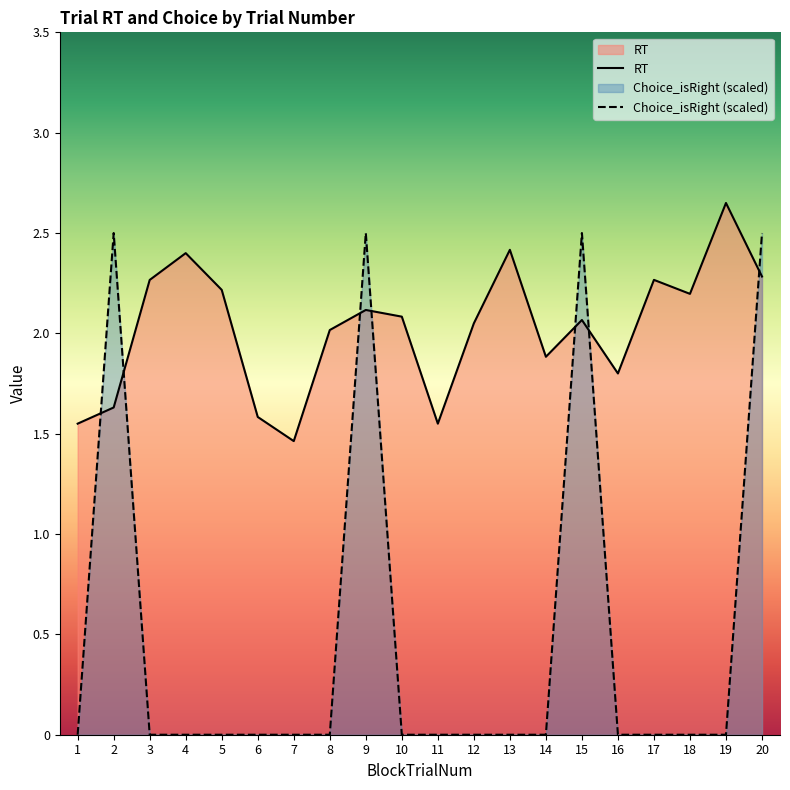

At 1, list the series in order from largest to smallest.

RT, Choice_isRight (scaled)